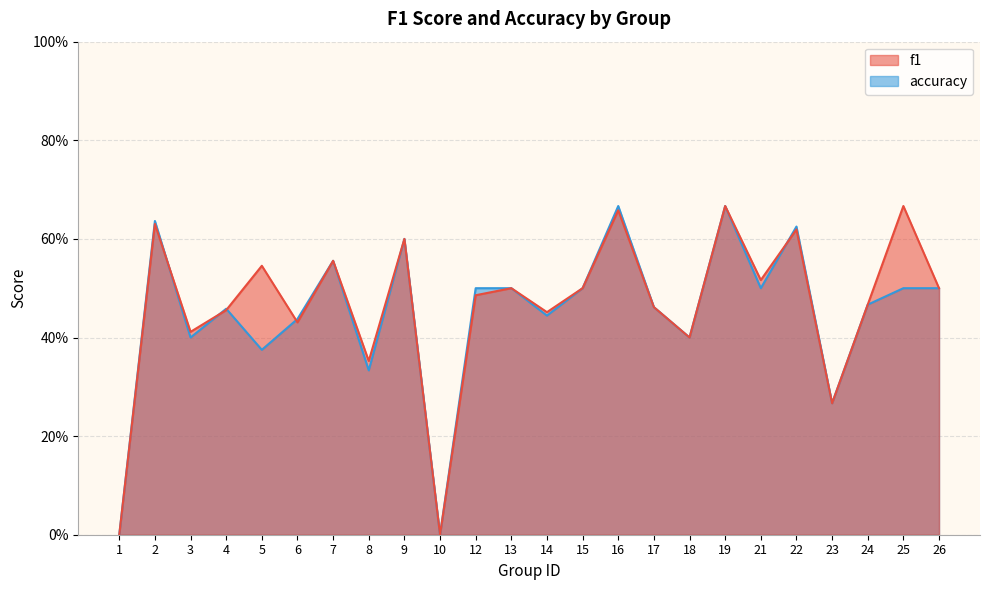

Reading left to right, what are all the values shown in this chart?

f1: 1=0.0	2=0.6	3=0.4	4=0.5	5=0.5	6=0.4	7=0.6	8=0.4	9=0.6	10=0.0	12=0.5	13=0.5	14=0.5	15=0.5	16=0.7	17=0.5	18=0.4	19=0.7	21=0.5	22=0.6	23=0.3	24=0.5	25=0.7	26=0.5
accuracy: 1=0.0	2=0.6	3=0.4	4=0.5	5=0.4	6=0.4	7=0.6	8=0.3	9=0.6	10=0.0	12=0.5	13=0.5	14=0.4	15=0.5	16=0.7	17=0.5	18=0.4	19=0.7	21=0.5	22=0.6	23=0.3	24=0.5	25=0.5	26=0.5